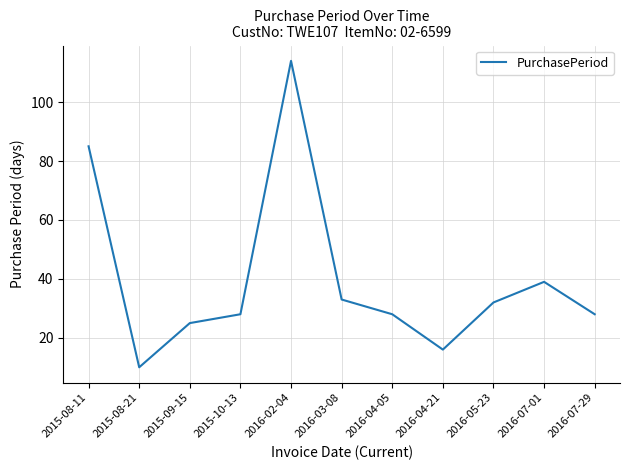

Approximately how many times larger is the value at 2015-09-15 compared to 2015-08-21?

2.5